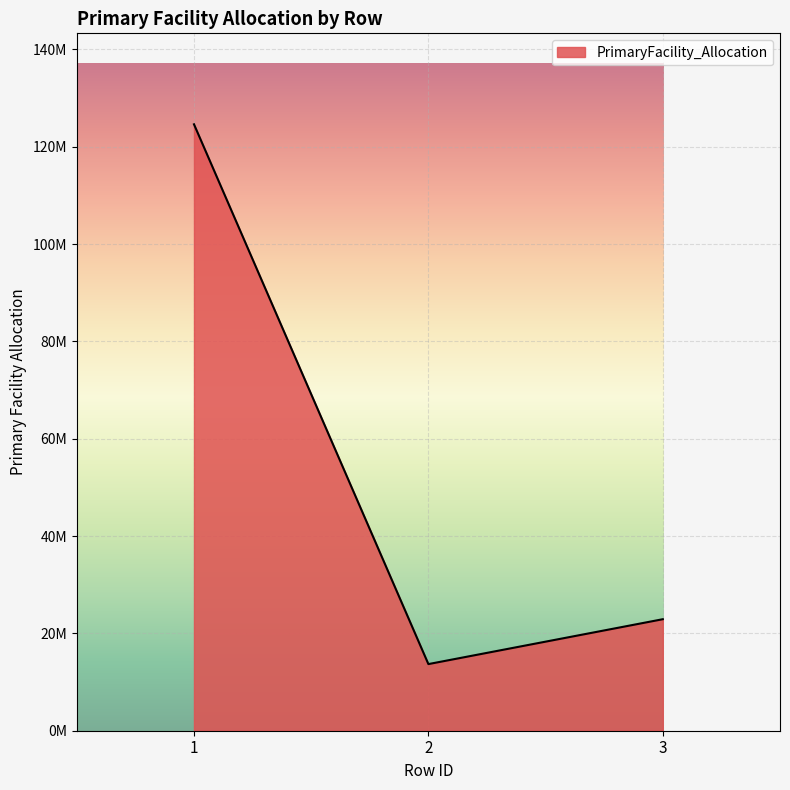

At which label is the value closest to 69148165?

3